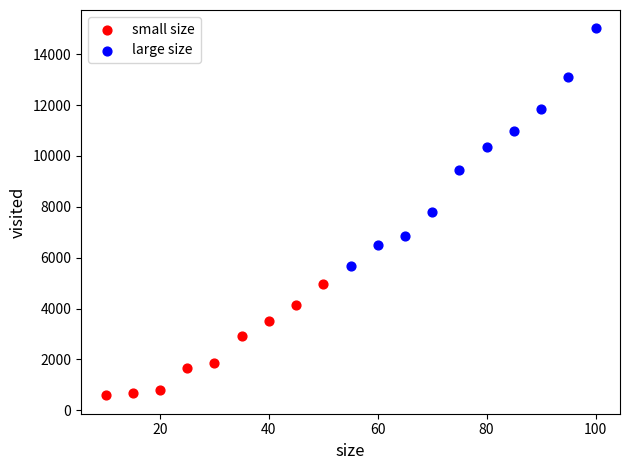

Which series has the largest Y range (max minus min)?

large size